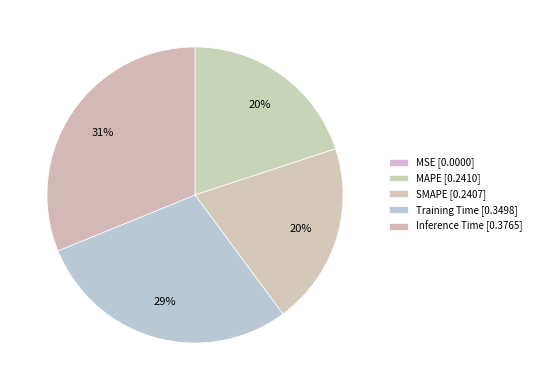

Does any single category account for the majority?

No